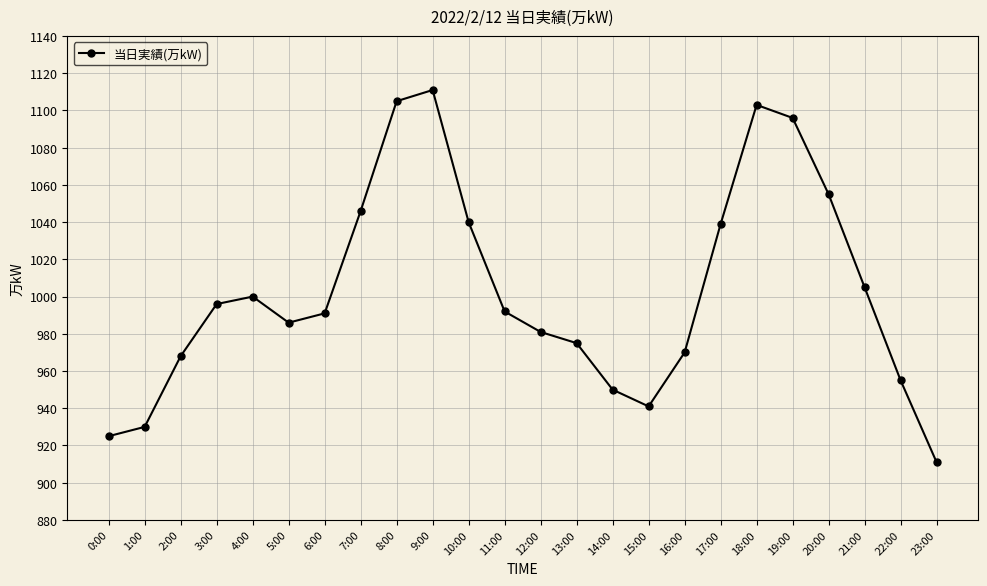

What is the ratio of the value at 3:00 to the value at 5:00?

1.0